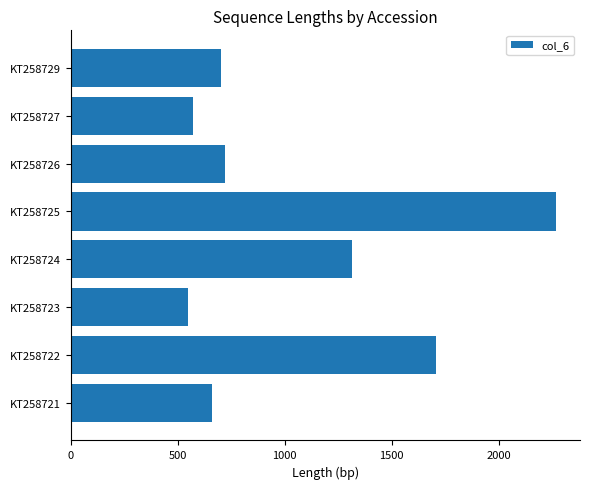

The value at KT258724 is 1316. True or false?

True